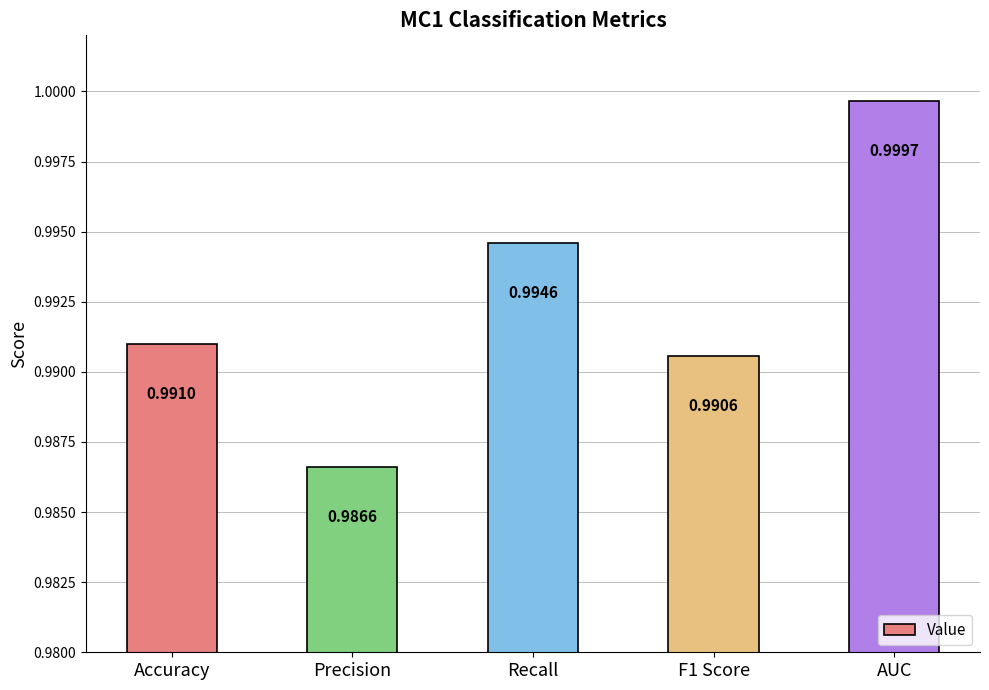

What is the label of the 5th bar from the left?

AUC